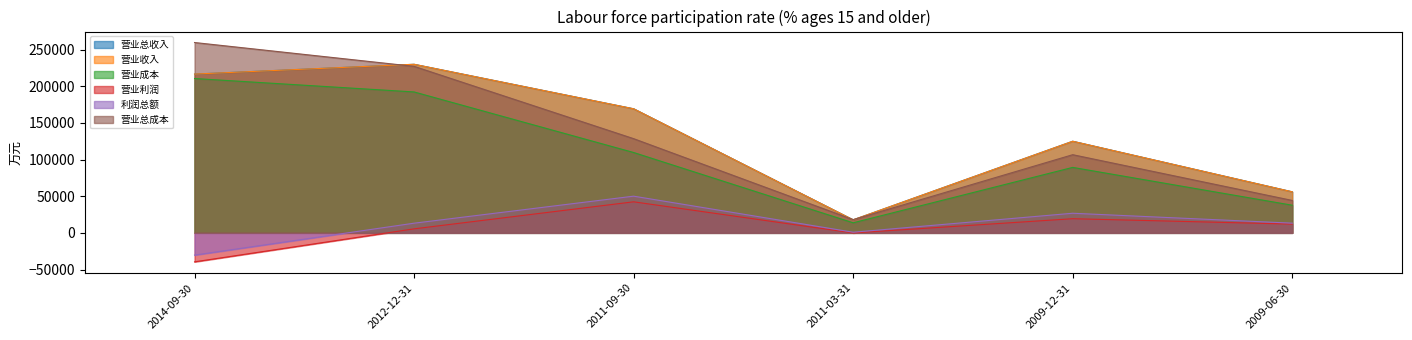

What is the spread (max minus min) of values at 2009-12-31?

105726